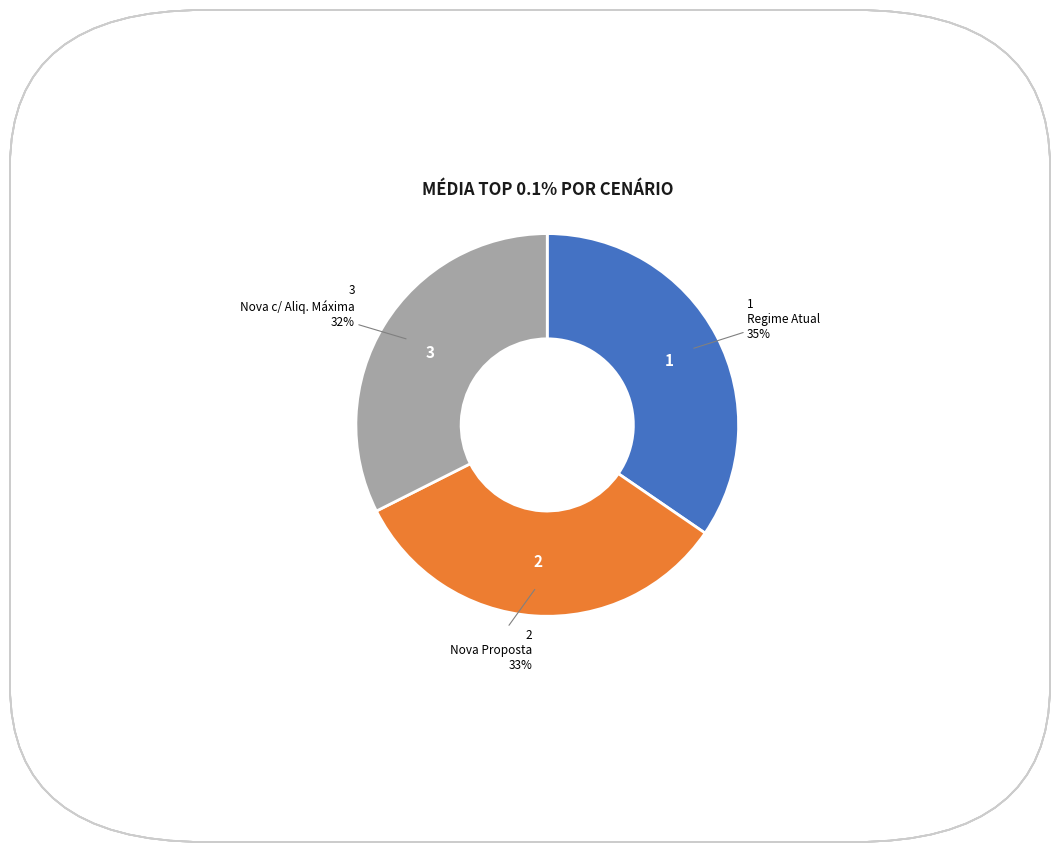

Is there any slice that represents more than half of the pie?

No